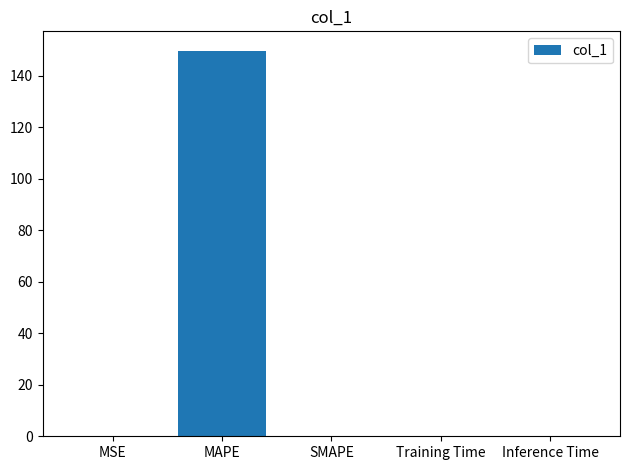

The chart shows a value of 0.0 at MSE. True or false?

True